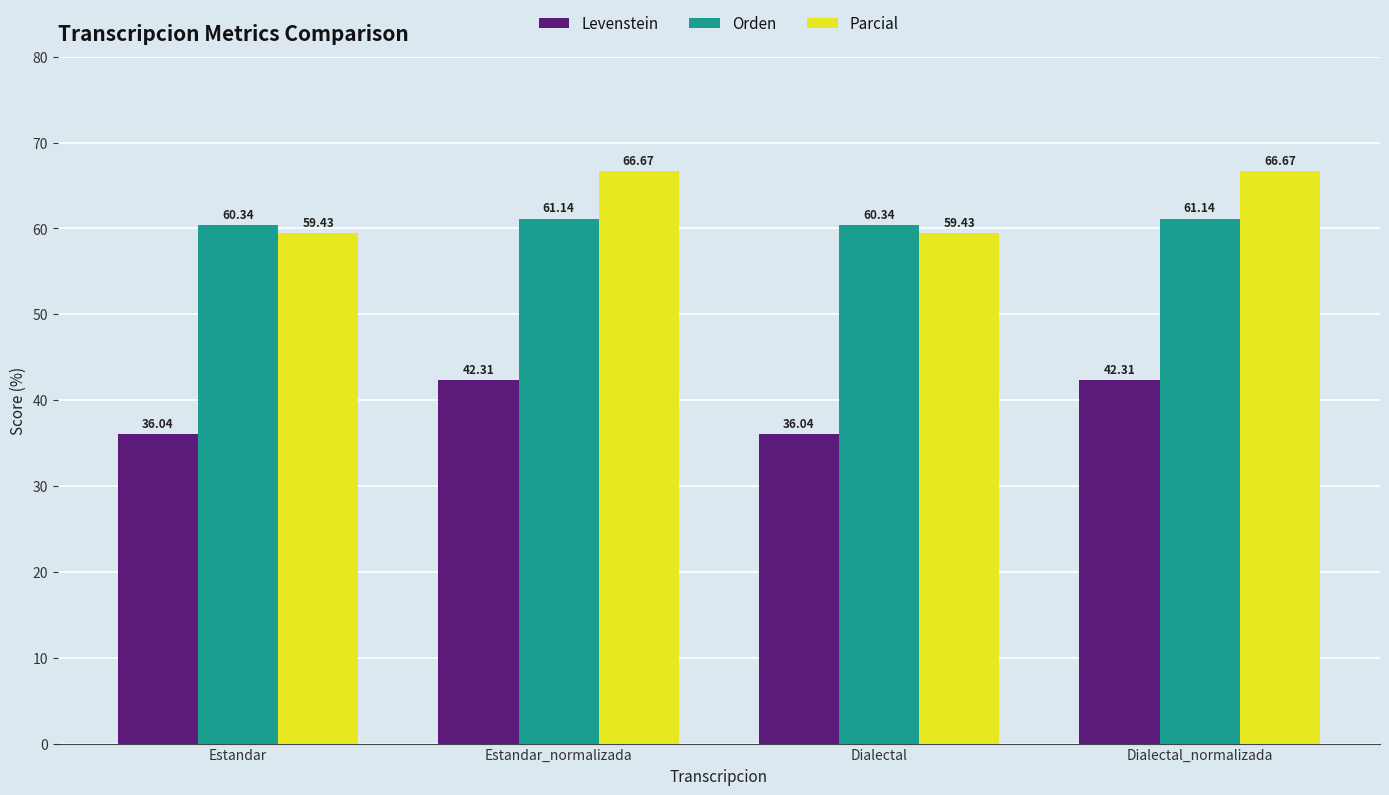

Reading left to right, list all the values displayed in this chart.

Levenstein: 36.0	42.3	36.0	42.3
Orden: 60.3	61.1	60.3	61.1
Parcial: 59.4	66.7	59.4	66.7